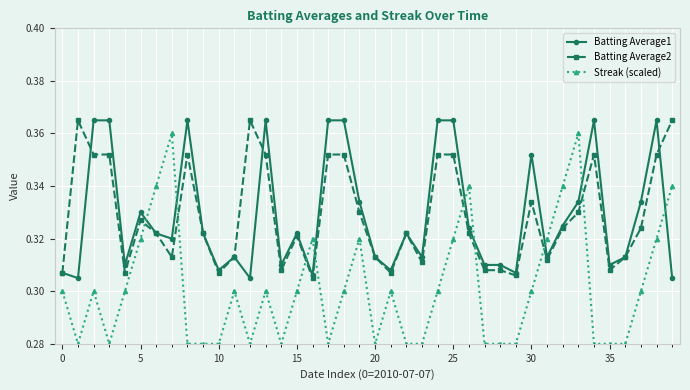

At how many categories does at least one series exceed 0?

40